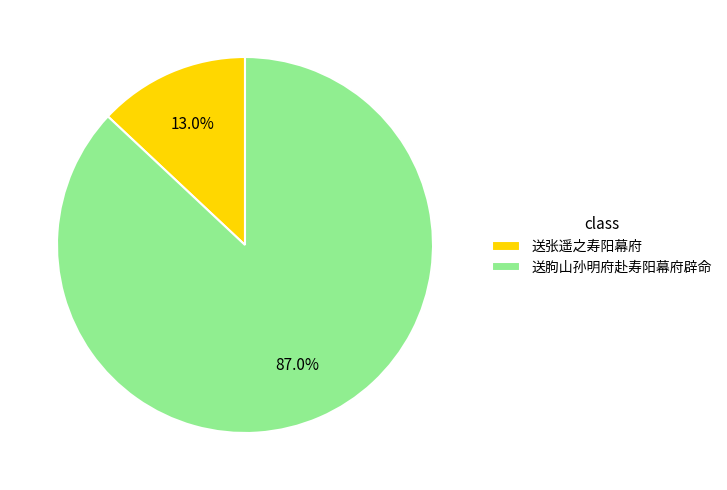

To the nearest percent, what is the average slice percentage?

50%